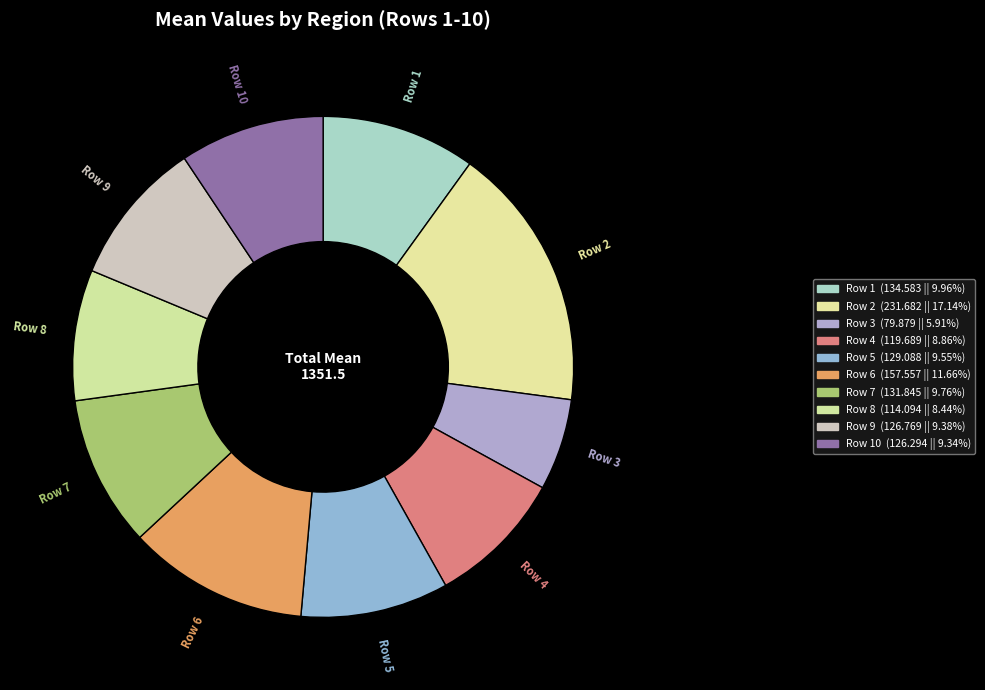

How many segments does this pie chart have?

10